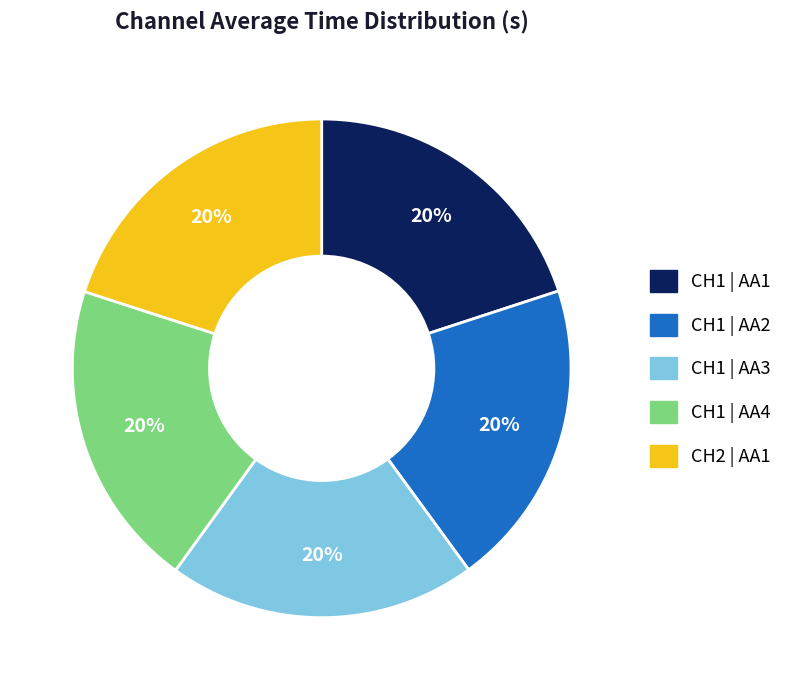

How many slices are in this pie chart?

5